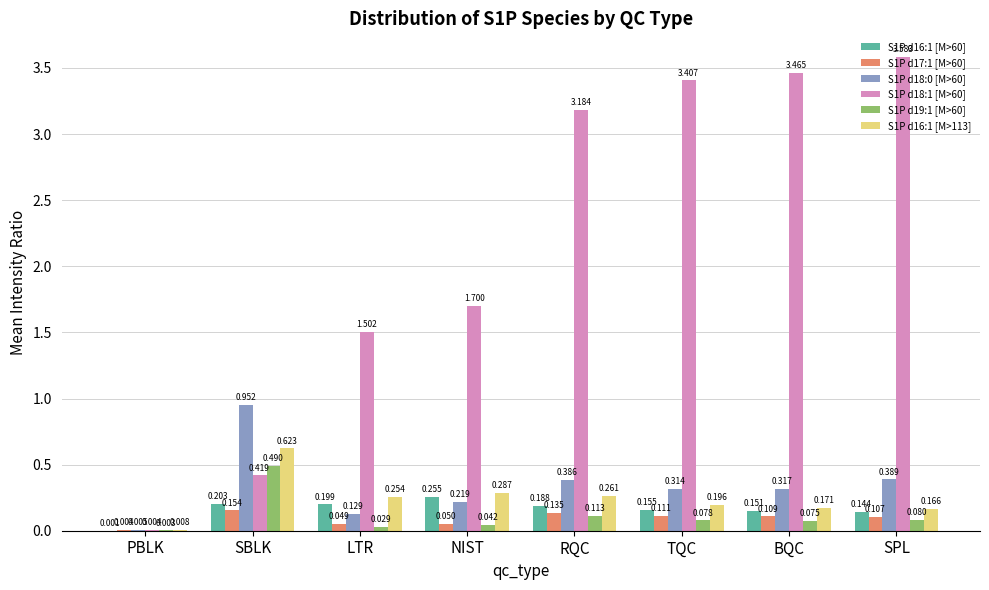

At which category is the sum across all series the highest?

SPL